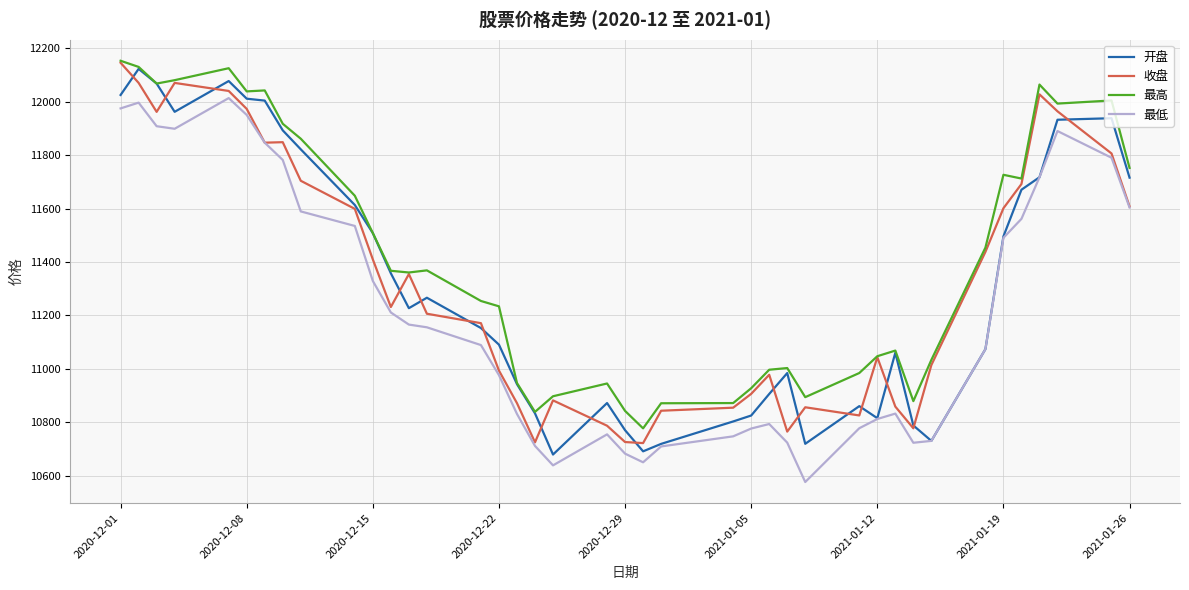

What is the difference between the maximum and minimum values in the 最高 series?

1376.8